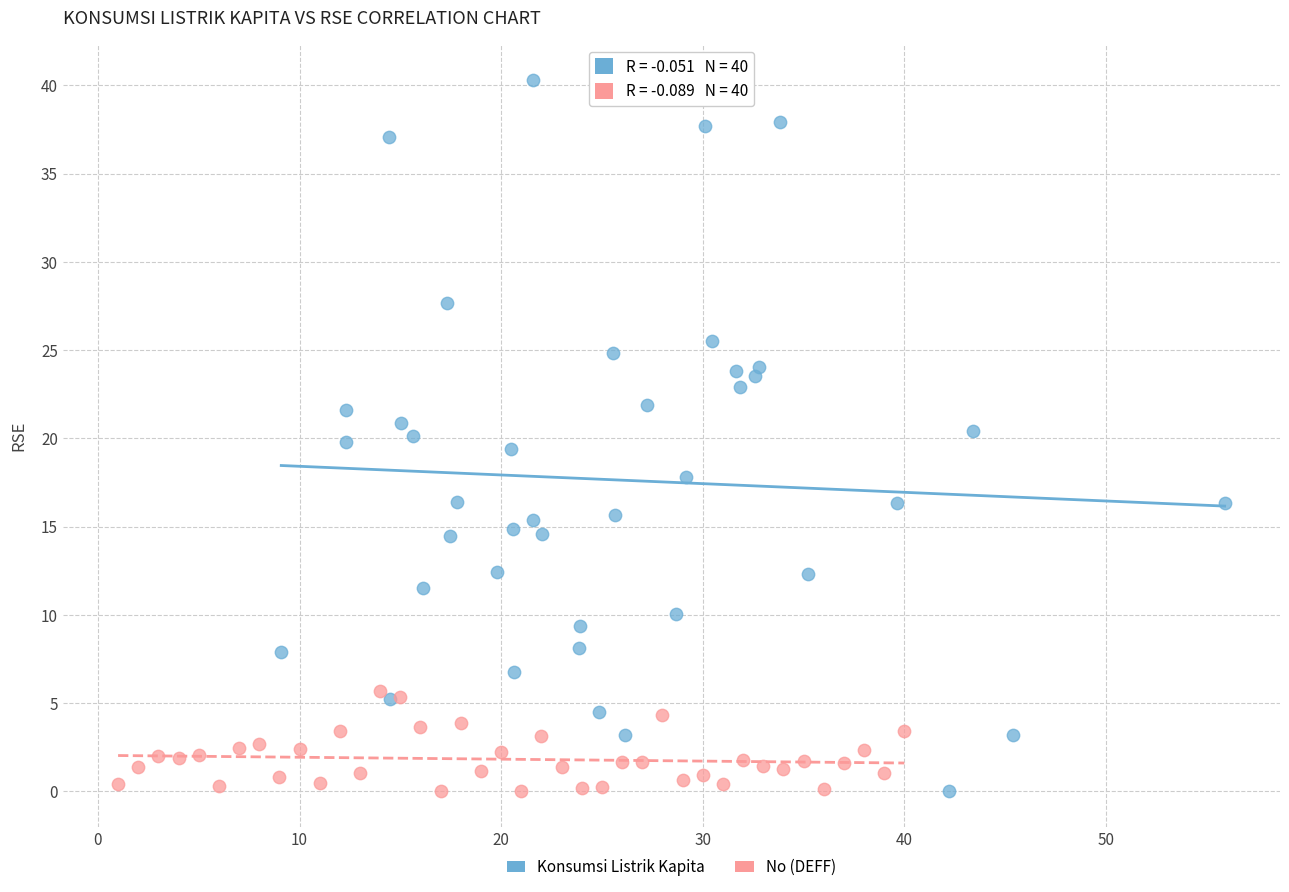

Which series reaches the maximum Y coordinate?

Konsumsi Listrik Kapita